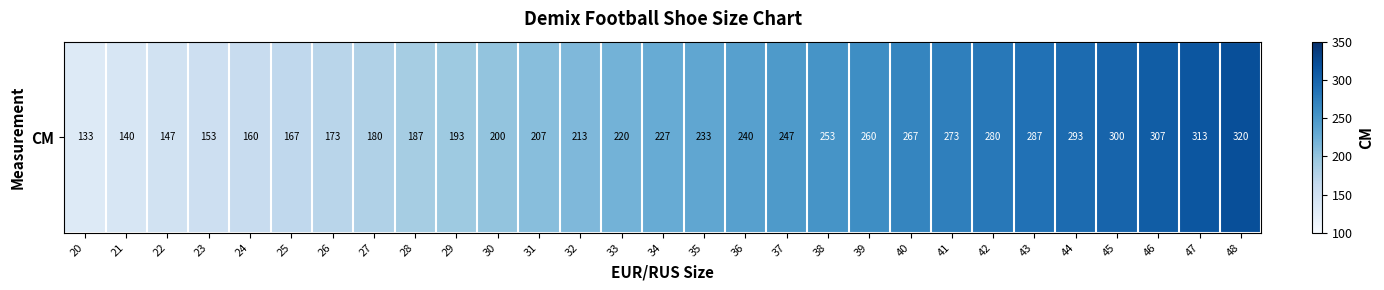

At which category does the chart reach its peak across all series?

48